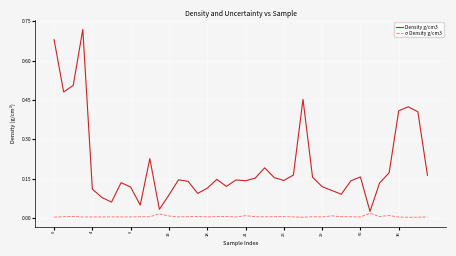

Which series has the largest range (max minus min)?

Density g/cm3